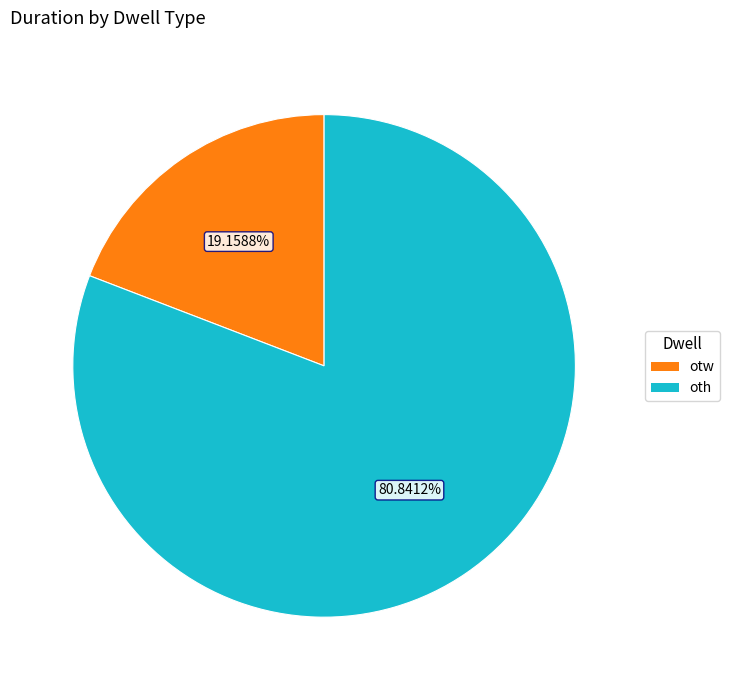

How many segments does this pie chart have?

2